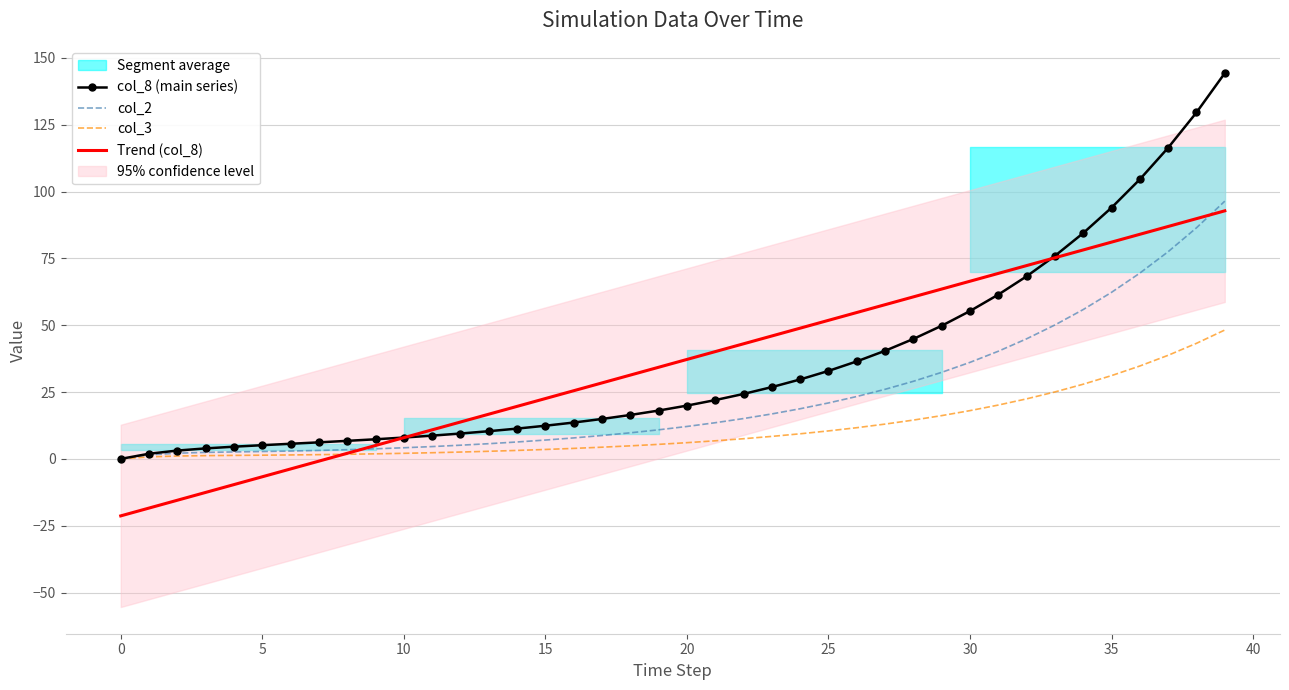

True or false: col_2 has more than 1 interior local peaks.

False